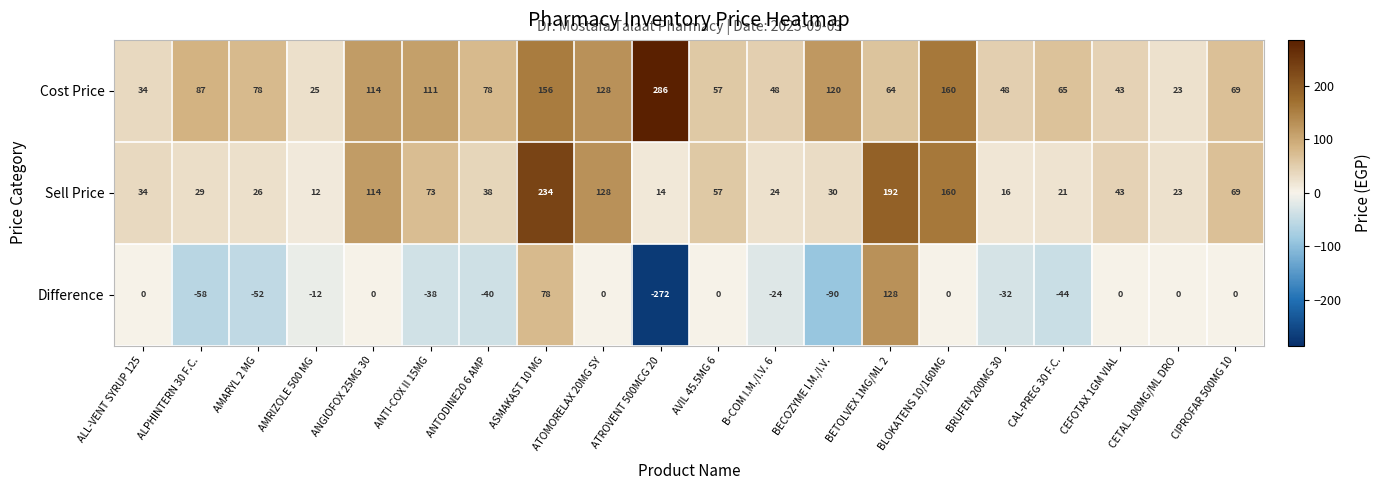

List the series in order of their peak value, lowest first.

Difference, Sell Price, Cost Price